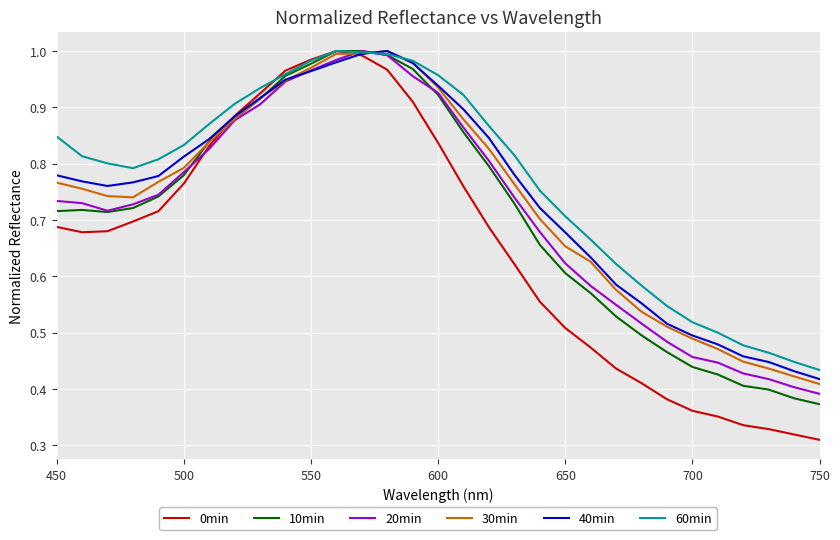

Which series ends up on top after the final intersection of 40min and 20min?

40min